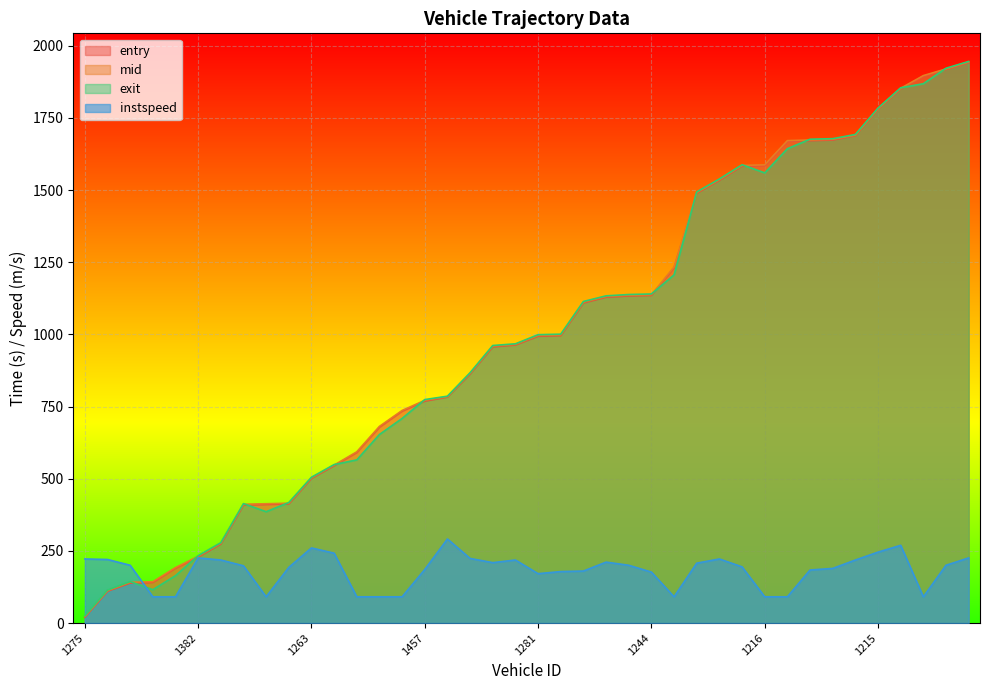

What is the label of the 1st point from the left?

1275